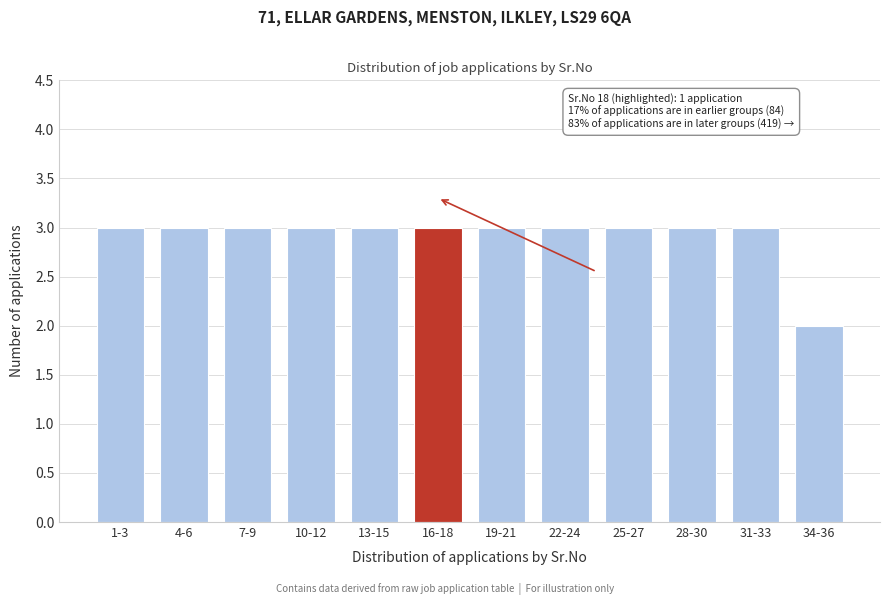

Reading left to right, what are all the values shown in this chart?

3	3	3	3	3	3	3	3	3	3	3	2